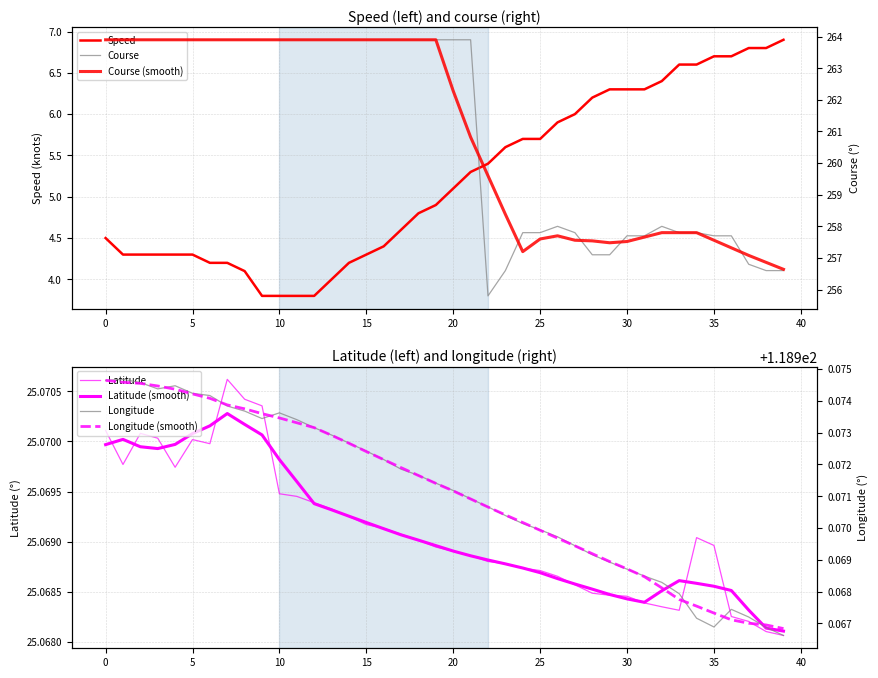

What is the average value of the longitude series?

119.0